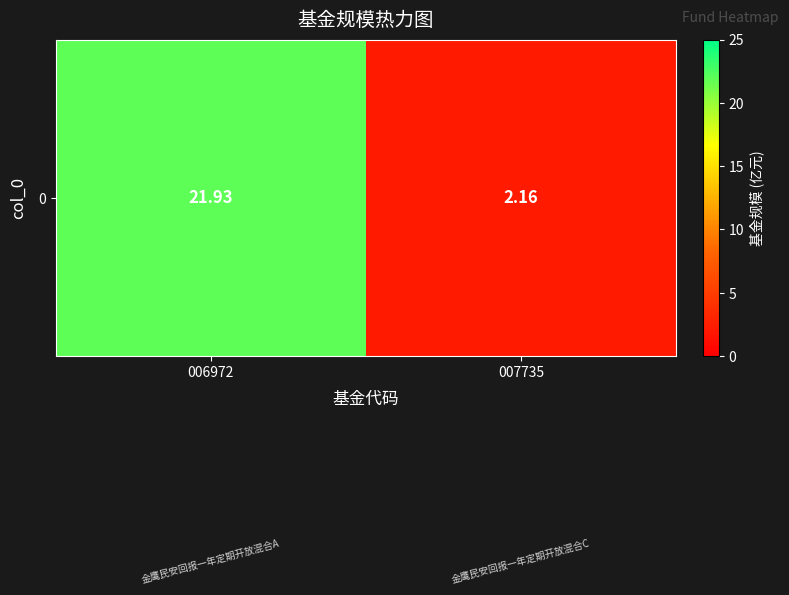

What is the difference between the maximum and minimum values?

19.8